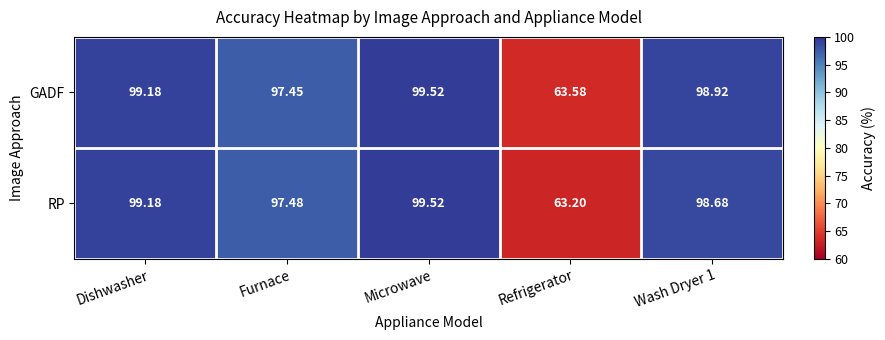

Which series has the widest spread of values?

RP